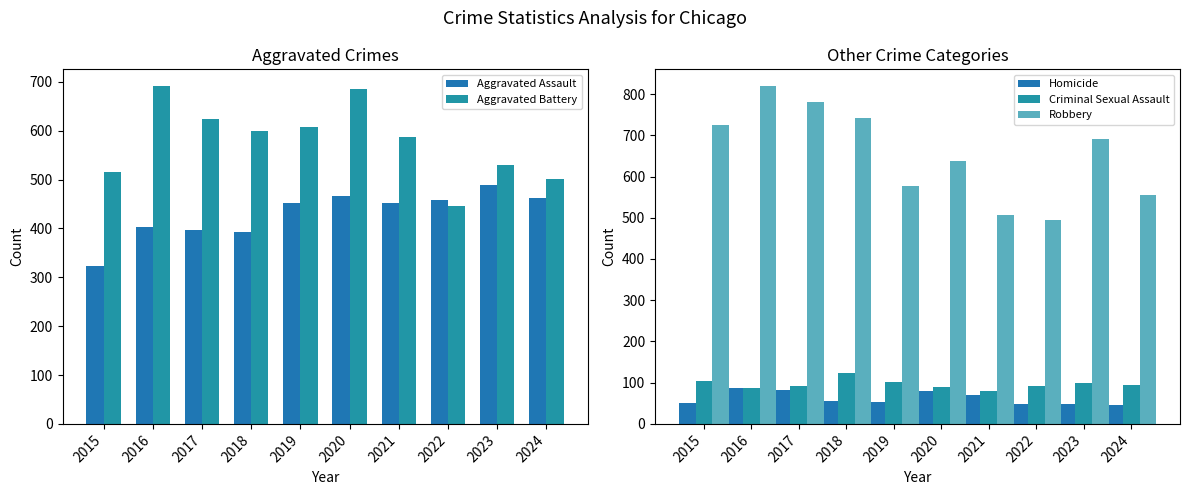

Reading left to right, transcribe all the data shown in this chart.

Aggravated Assault: 2015=323	2016=402	2017=396	2018=392	2019=452	2020=466	2021=452	2022=458	2023=488	2024=462
Aggravated Battery: 2015=515	2016=691	2017=623	2018=600	2019=608	2020=686	2021=587	2022=446	2023=530	2024=502
Homicide: 2015=50	2016=87	2017=82	2018=56	2019=53	2020=81	2021=69	2022=49	2023=48	2024=47
Criminal Sexual Assault: 2015=105	2016=87	2017=91	2018=123	2019=102	2020=89	2021=81	2022=93	2023=98	2024=95
Robbery: 2015=726	2016=819	2017=780	2018=741	2019=577	2020=637	2021=506	2022=495	2023=690	2024=556